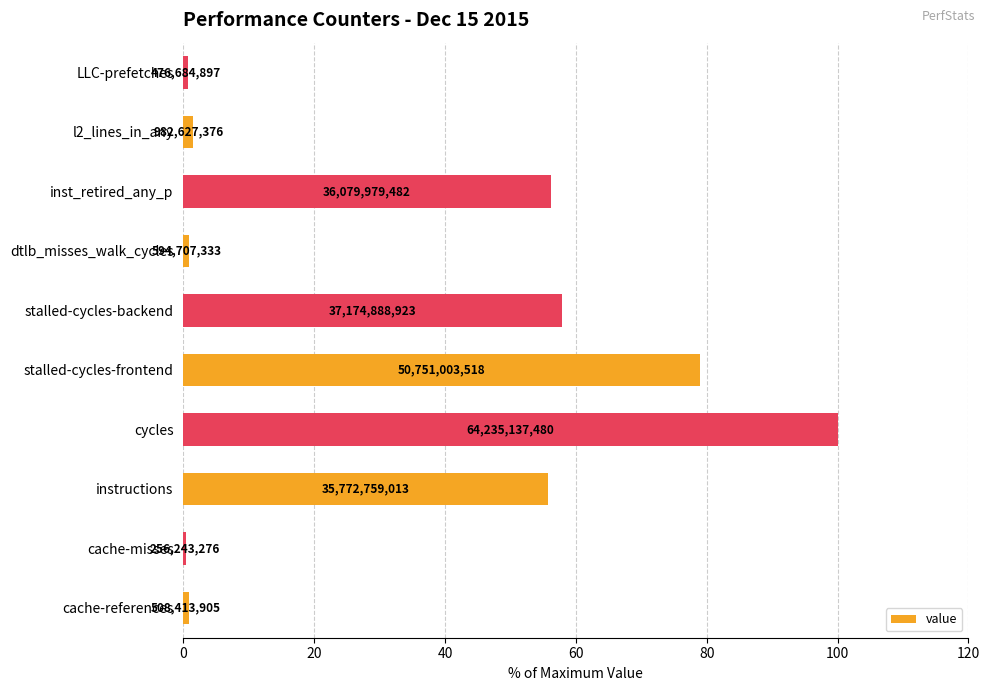

Are the bars horizontal?

Yes